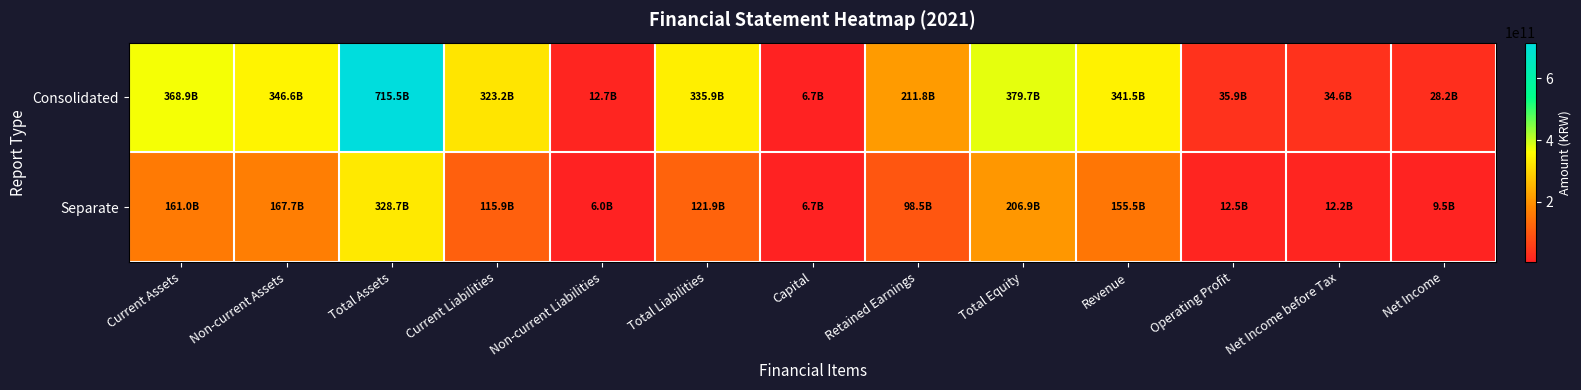

At Net Income, list the series in order from largest to smallest.

Consolidated, Separate